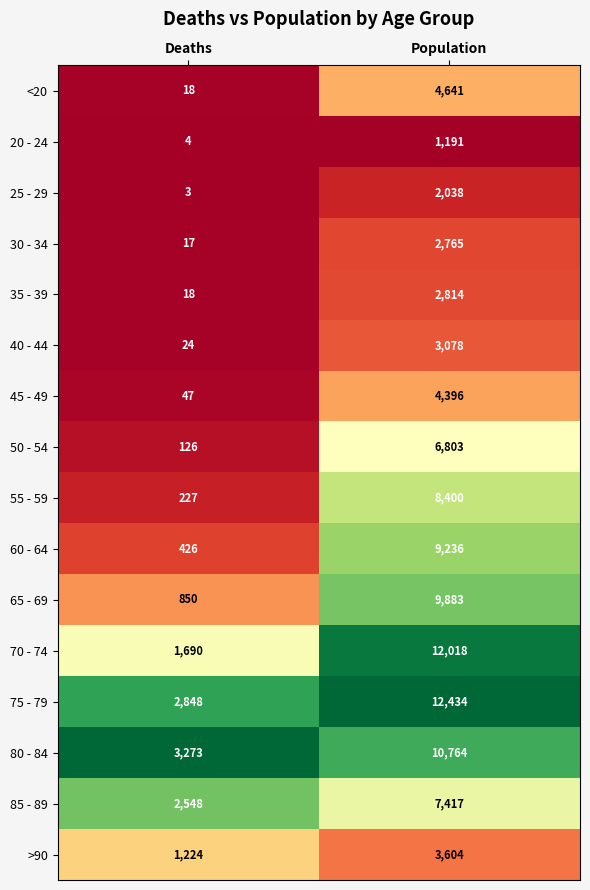

Rank the series at Population from lowest to highest value.

20 - 24, 25 - 29, 30 - 34, 35 - 39, 40 - 44, >90, 45 - 49, <20, 50 - 54, 85 - 89, 55 - 59, 60 - 64, 65 - 69, 80 - 84, 70 - 74, 75 - 79